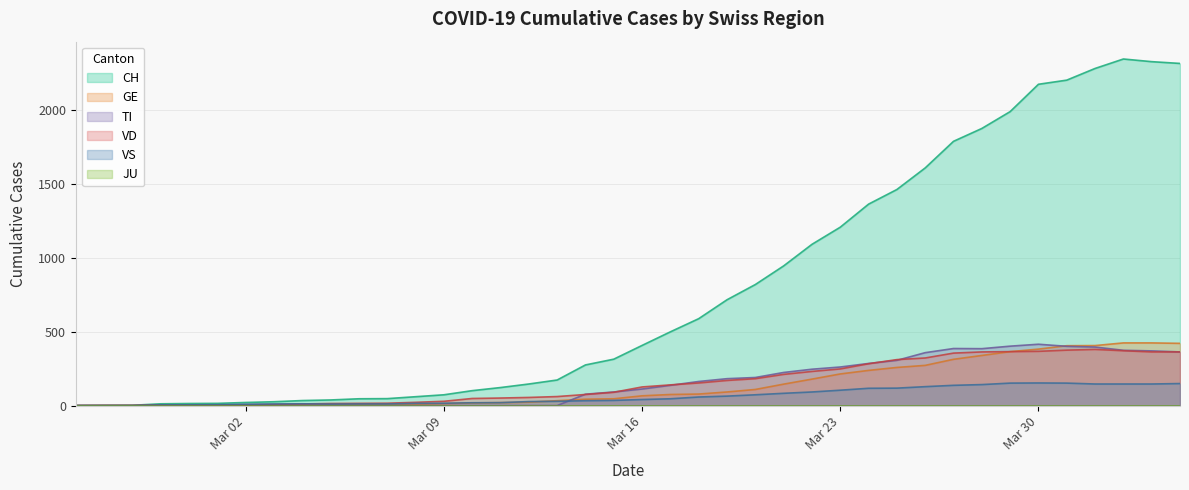

Which series has the largest total across all categories?

CH